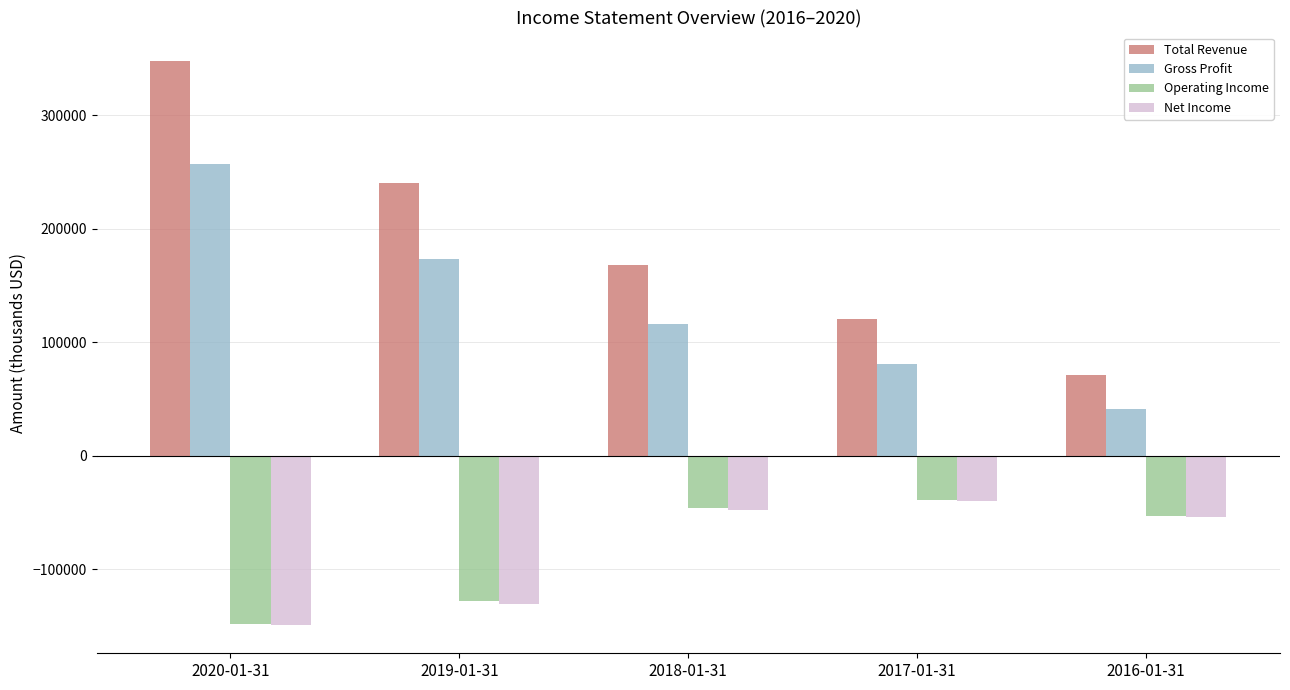

Which series has the largest total across all categories?

Total Revenue